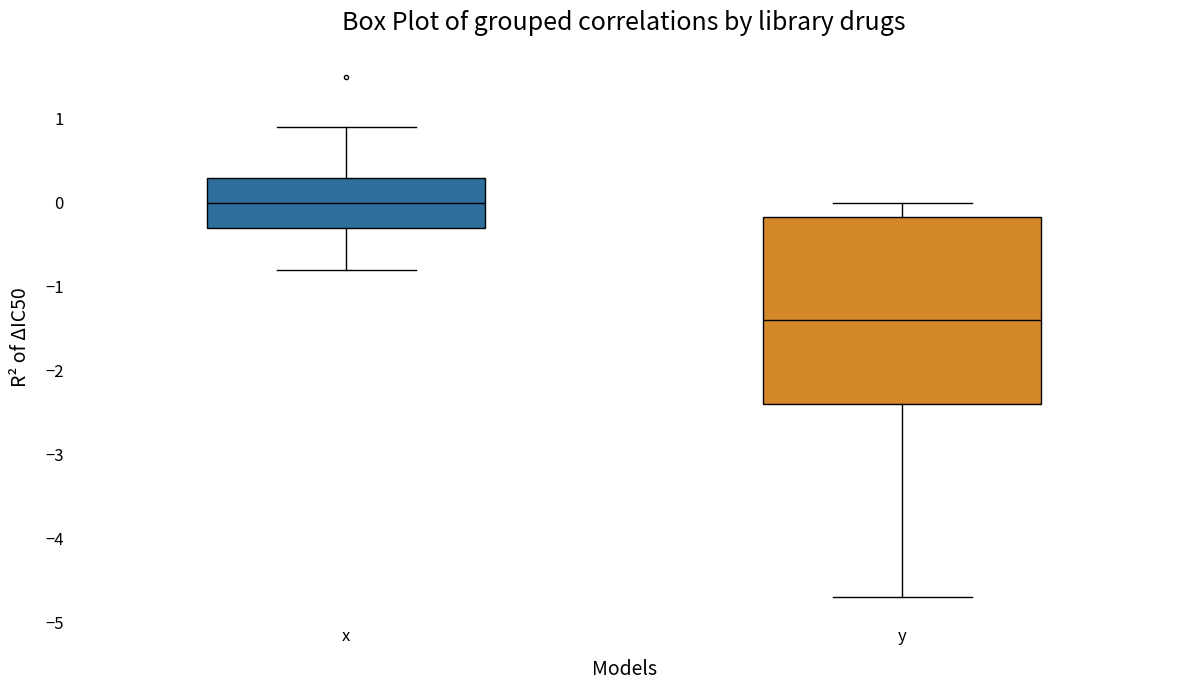

Comparing the boxes themselves (not the whiskers), which one is the tallest?

y